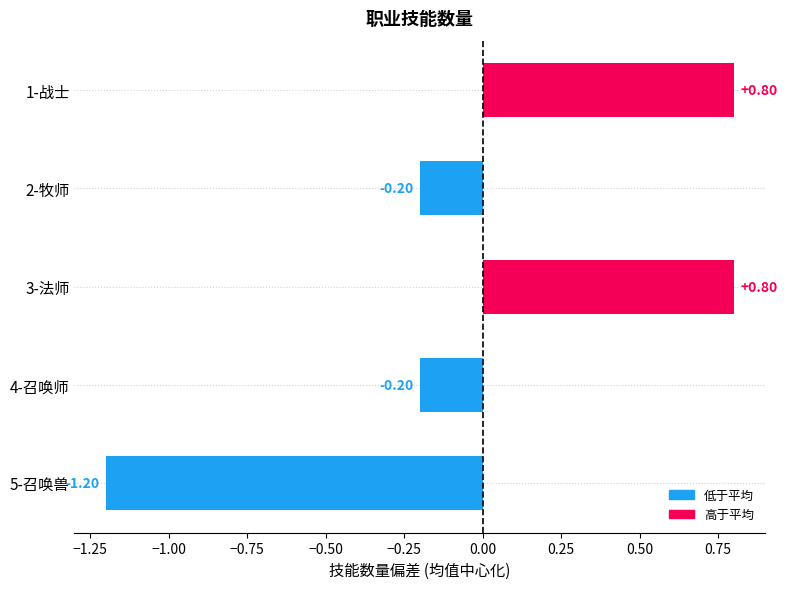

What is the difference between the maximum and minimum values?

2.0